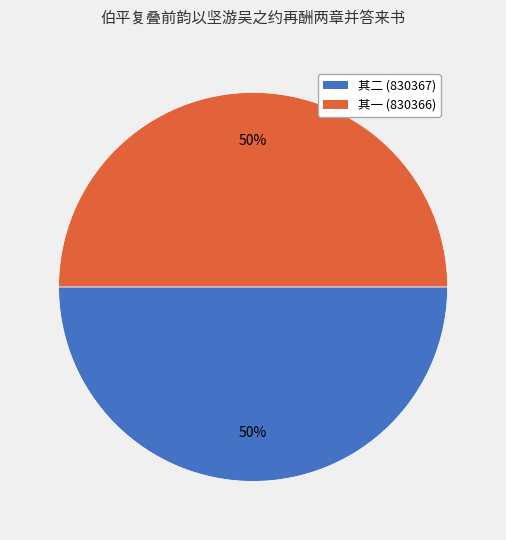

To the nearest percent, what percentage of the pie is 其二 (830367)?

50%